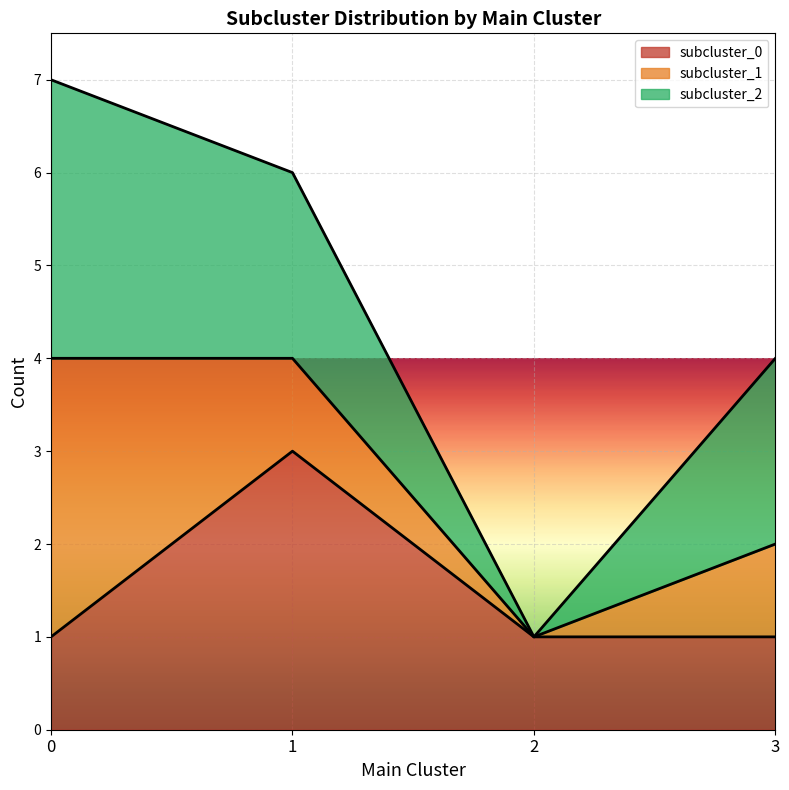

Count the number of data series in this chart.

3